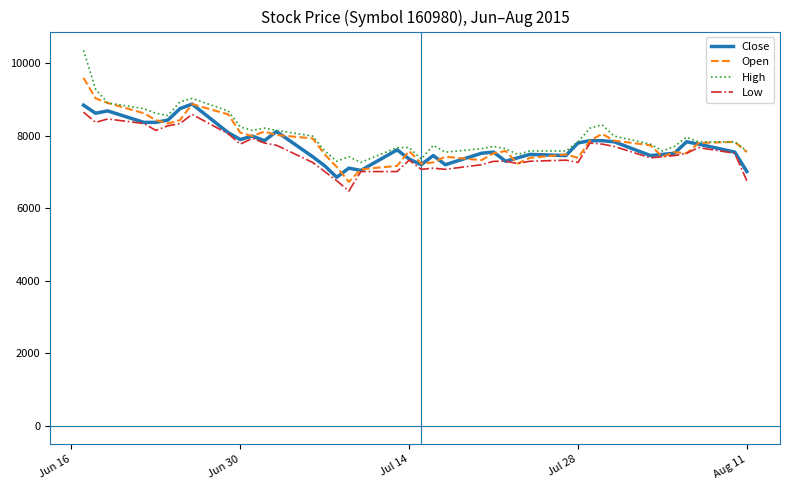

Which series has the largest range (max minus min)?

High